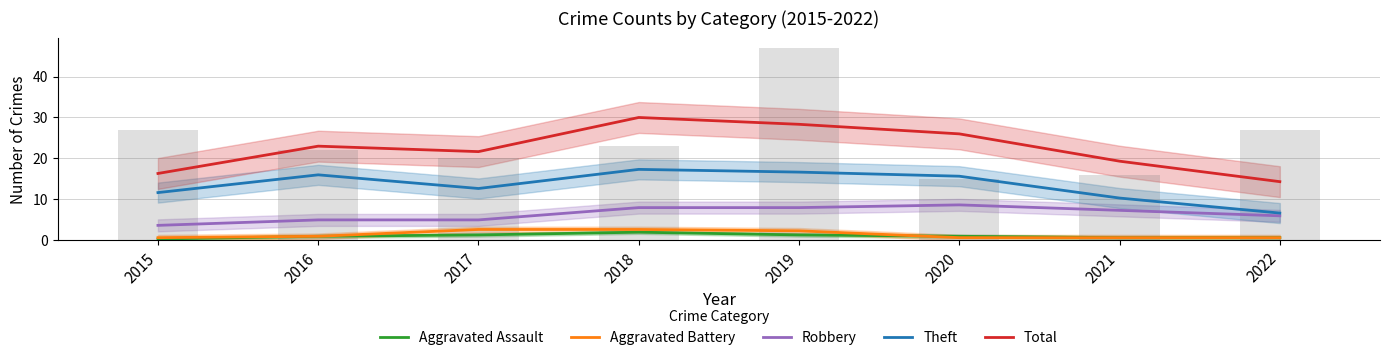

What is the total value across all series at 2022?

28.3